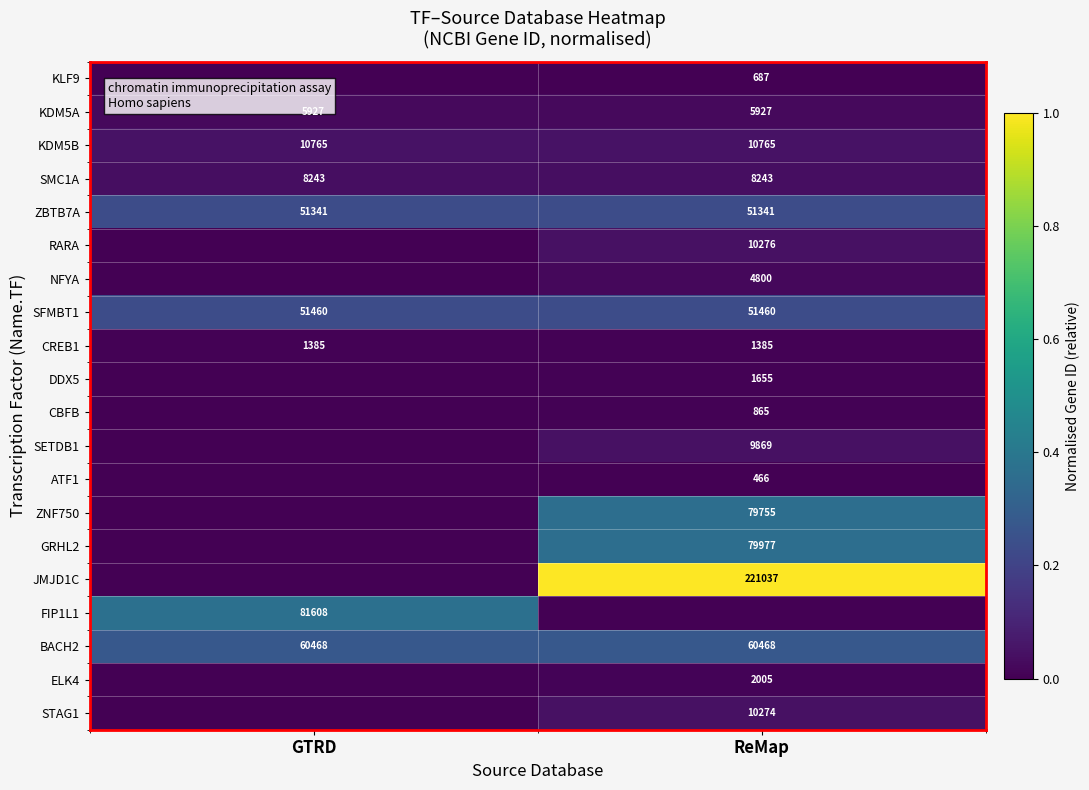

The BACH2 series shows 0.4 at ReMap. True or false?

False